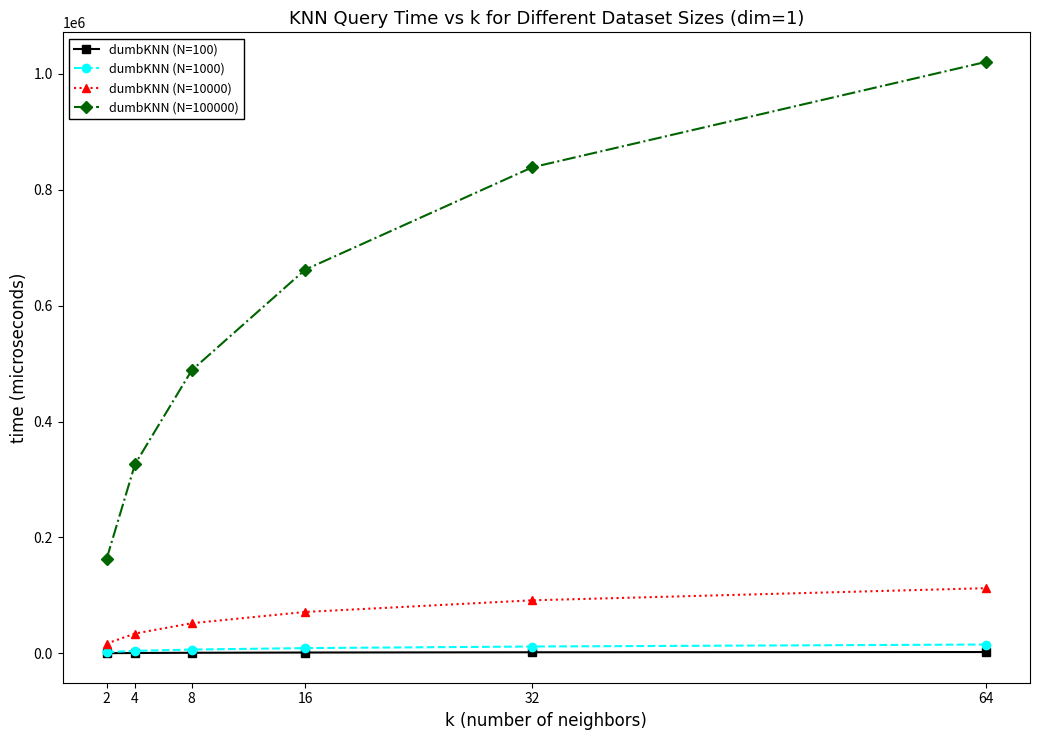

How many categories are shown in the chart?

6